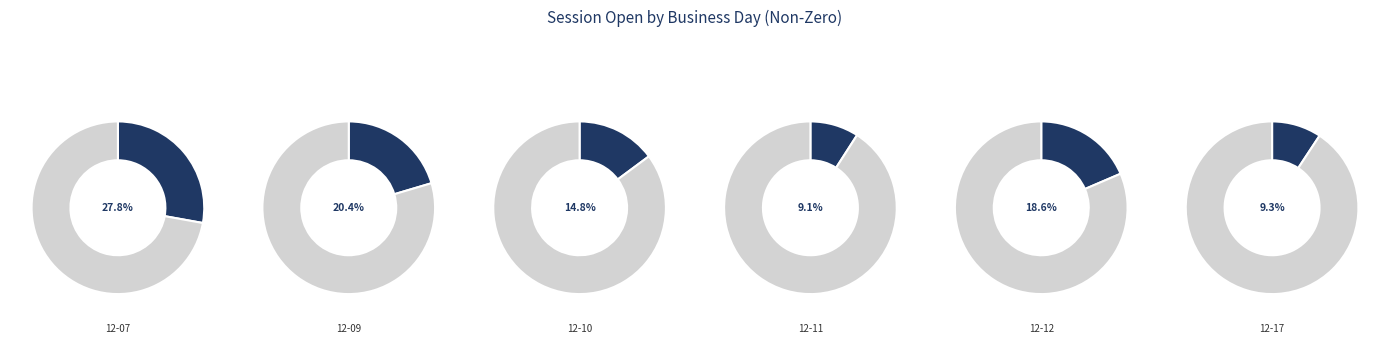

Does 2008-12-11 represent more than half of the total?

No